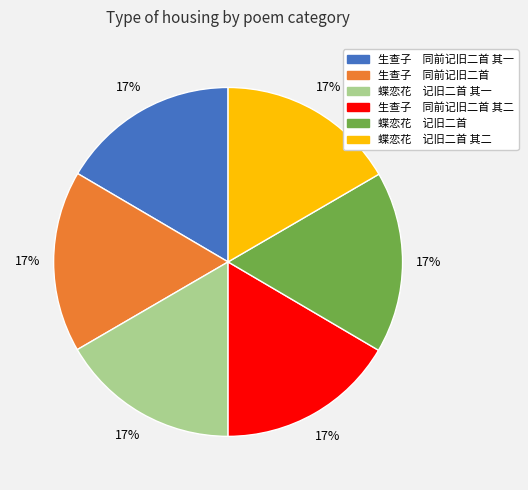

To the nearest percent, what is the average slice percentage?

17%